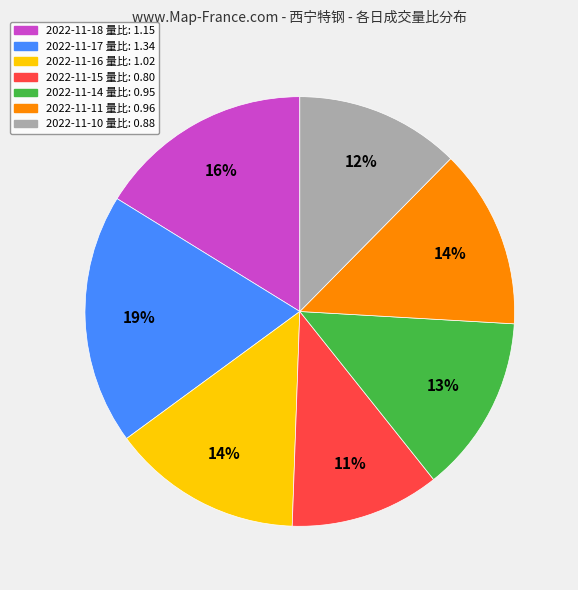

Is 2022-11-17 the majority of the pie?

No